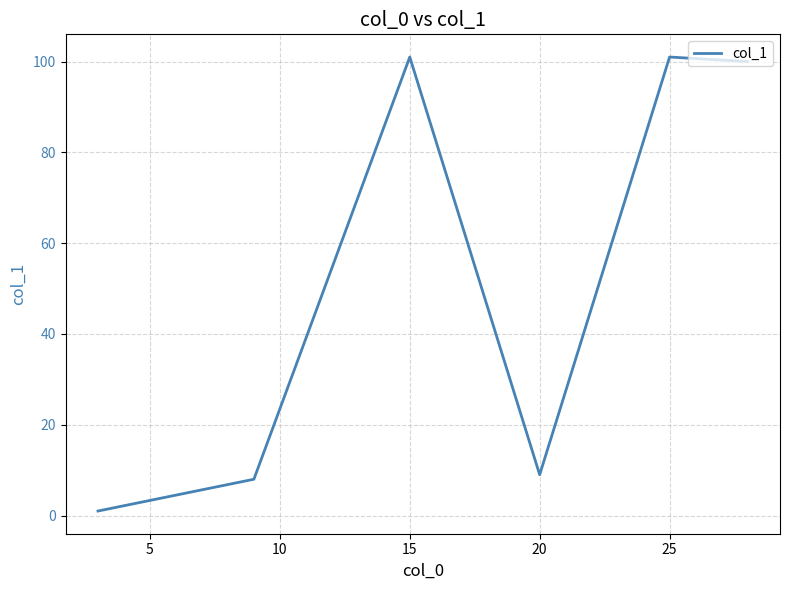

True or false: there are more than 2 points higher than both neighbors.

False